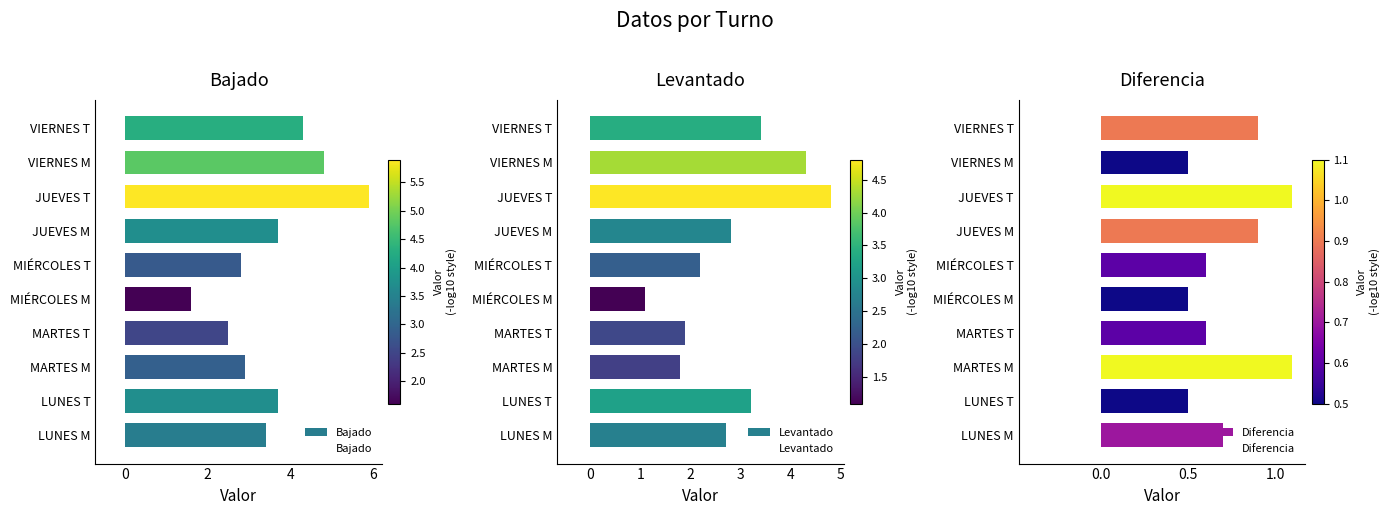

Reading left to right, what are all the values shown in this chart?

Bajado: 3.4	3.7	2.9	2.5	1.6	2.8	3.7	5.9	4.8	4.3
Levantado: 2.7	3.2	1.8	1.9	1.1	2.2	2.8	4.8	4.3	3.4
Diferencia: 0.7	0.5	1.1	0.6	0.5	0.6	0.9	1.1	0.5	0.9